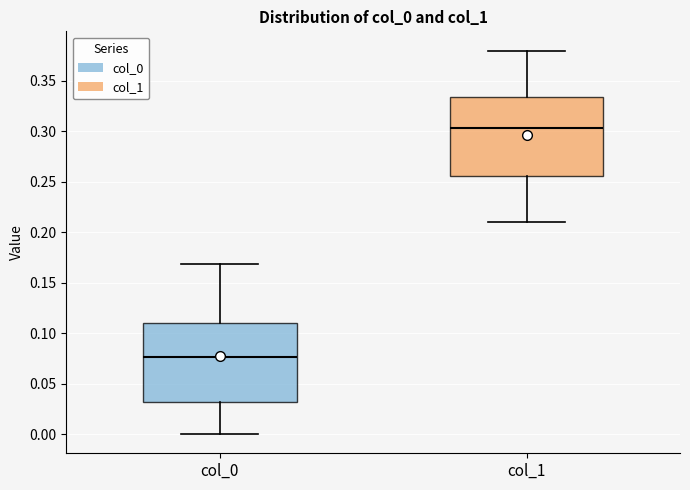

Reading left to right, transcribe this box plot: for each box, give where its median line is, the range the box spans, and where its two whiskers end, as read against the y-axis. The values are not printed on the chart, so give them approximately, as read against the axis.

col_0: median 0.075, box 0.030 to 0.110, whiskers 0.000 to 0.170
col_1: median 0.305, box 0.255 to 0.335, whiskers 0.210 to 0.380